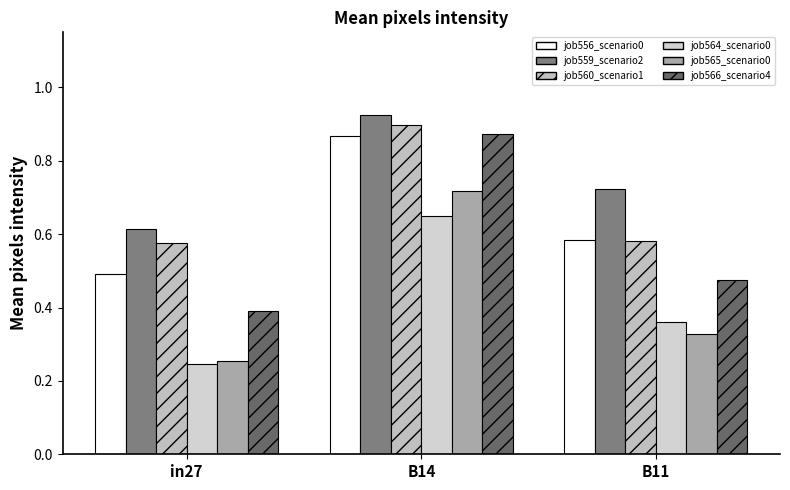

What is the total value across all series at B11?

3.0